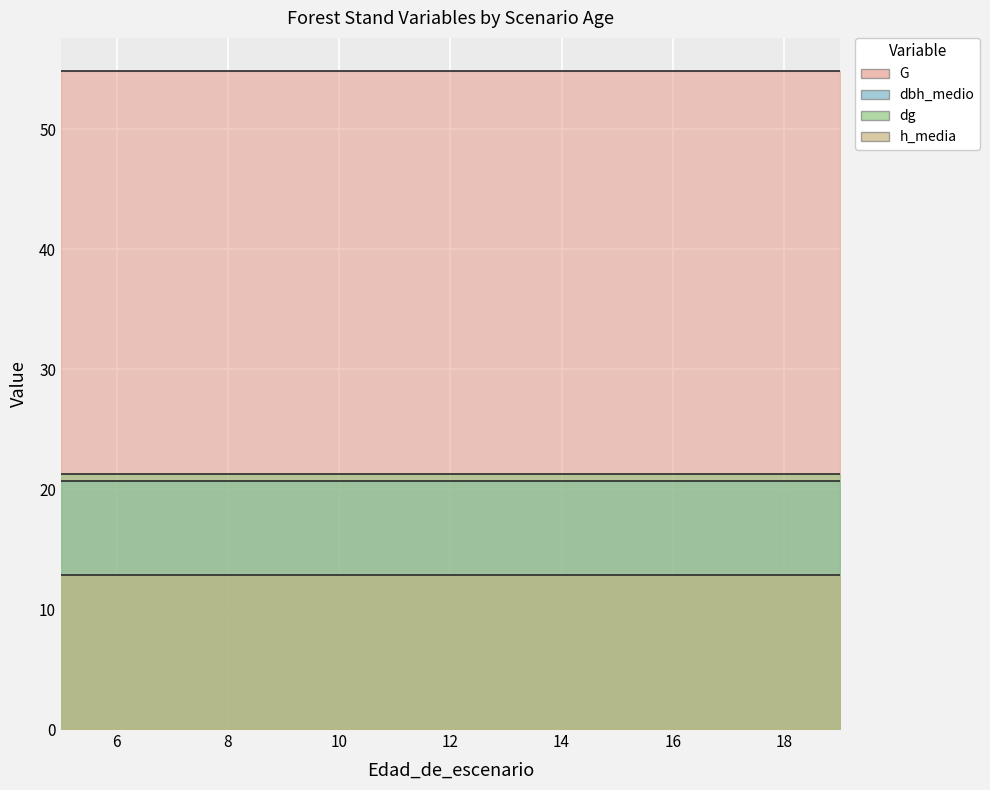

What is the average value of the dbh_medio series?

20.6